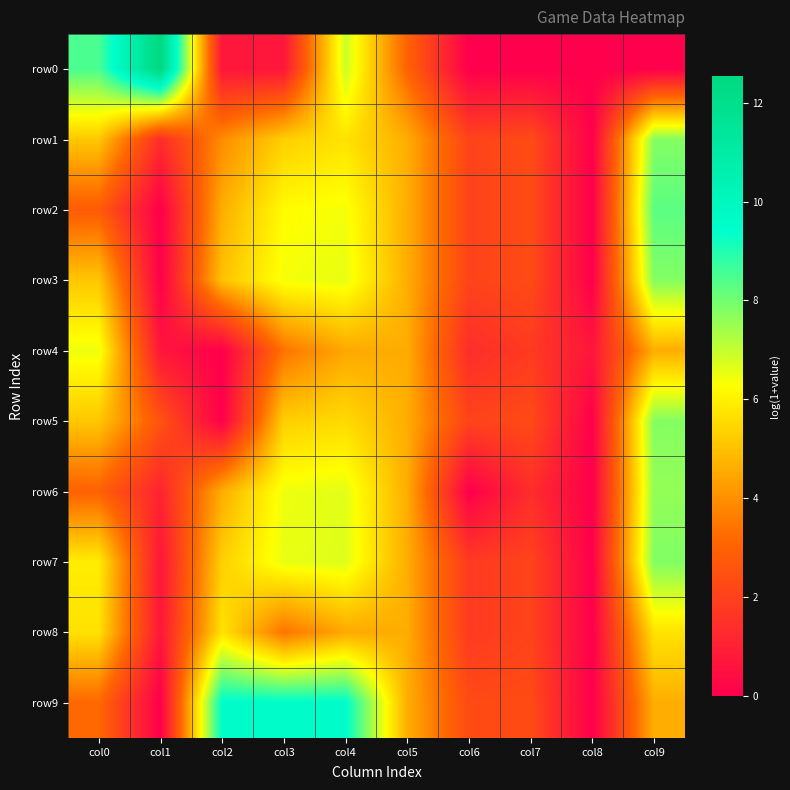

Which series has the largest range (max minus min)?

row0